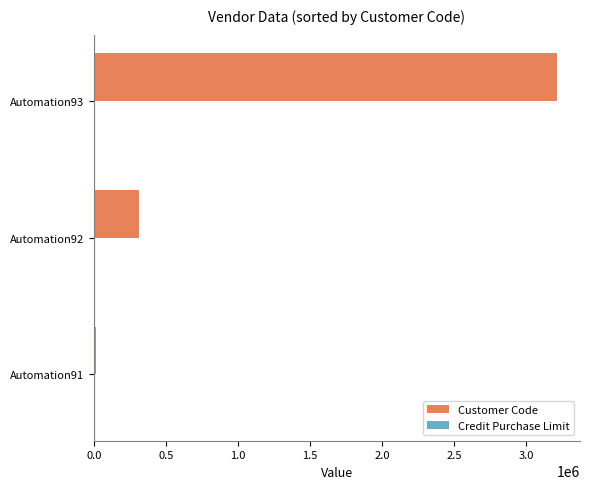

What is the difference between the second highest and minimum values?

300000